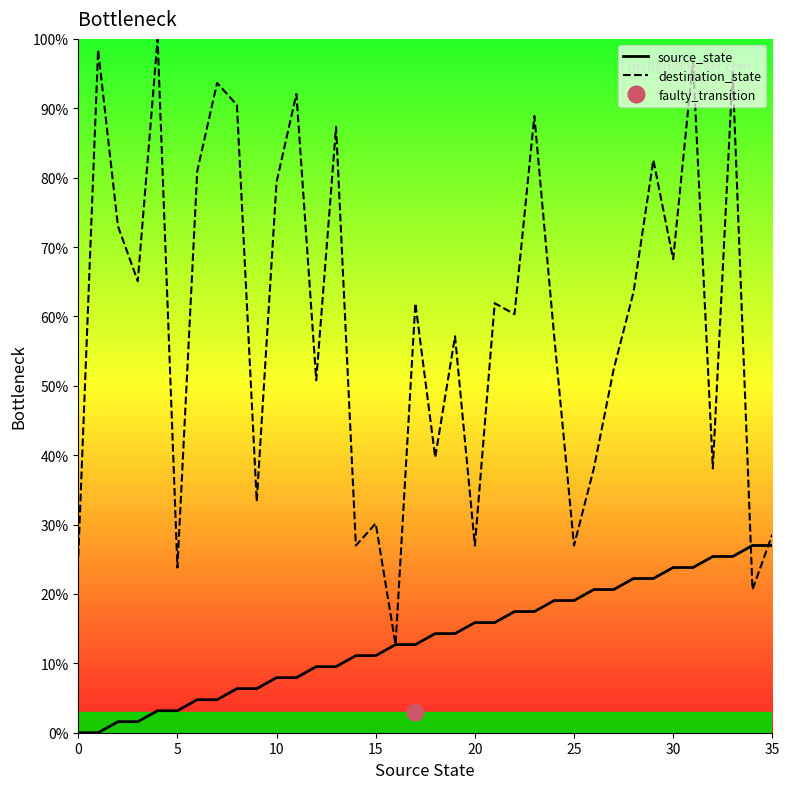

How many data points in source_state are less than 14?

18